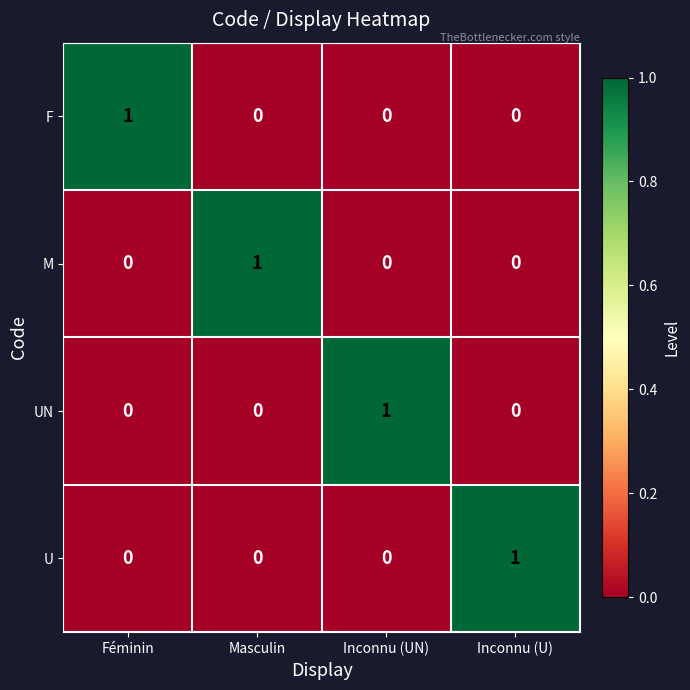

Reading left to right, list all the values displayed in this chart.

F: 1	0	0	0
M: 0	1	0	0
UN: 0	0	1	0
U: 0	0	0	1